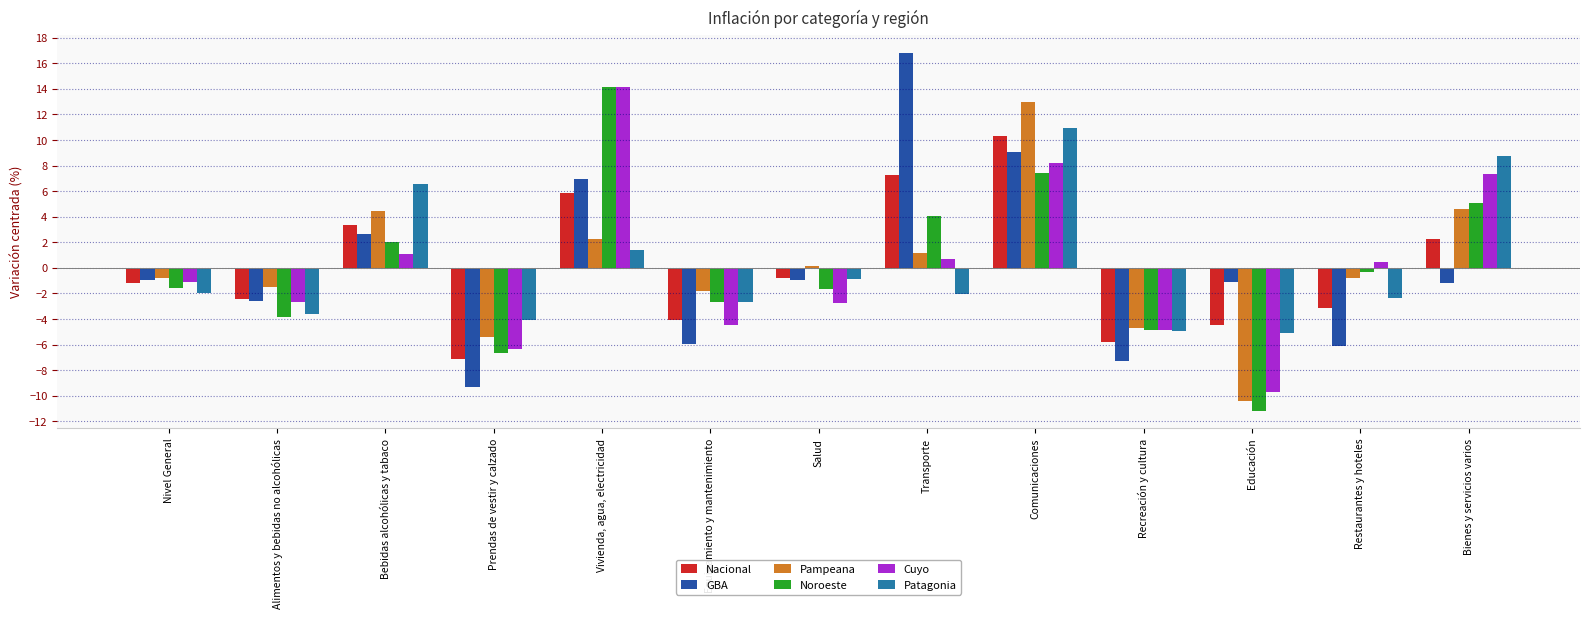

What is the spread (max minus min) of values at Restaurantes y hoteles?

6.5